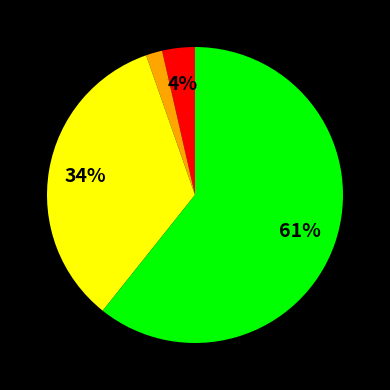

To the nearest percent, what is the average slice percentage?

25%